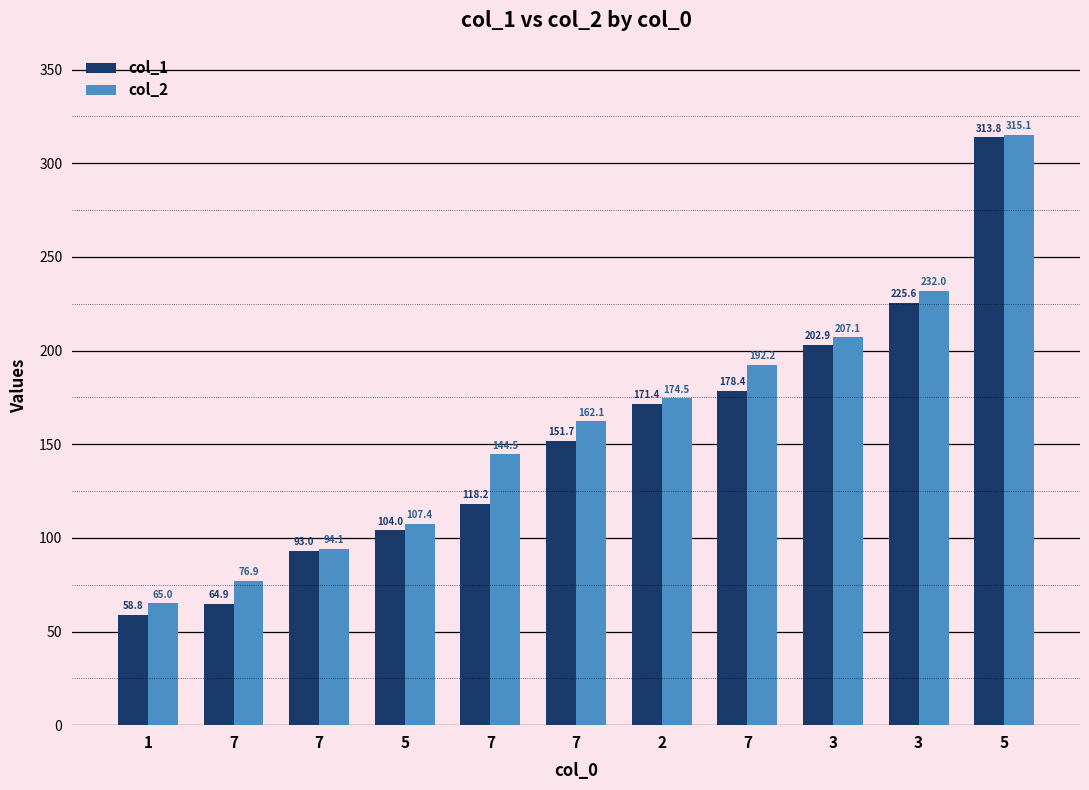

The value of col_2 at 7 is 189.0. True or false?

False